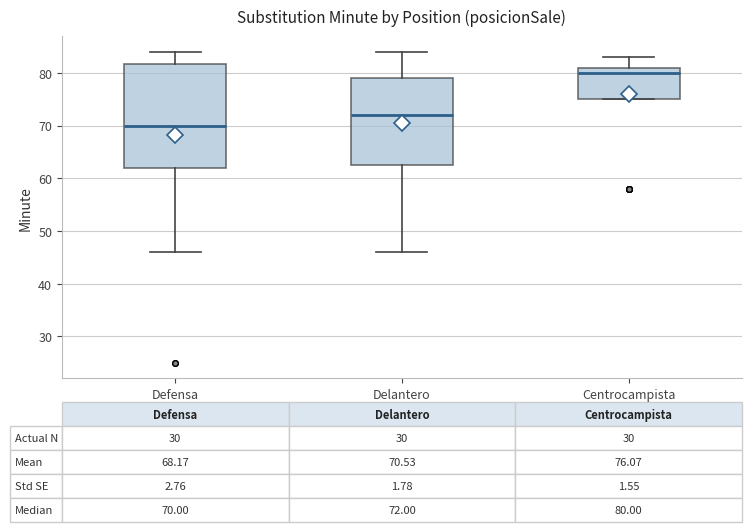

Which box's median line is the highest?

Centrocampista